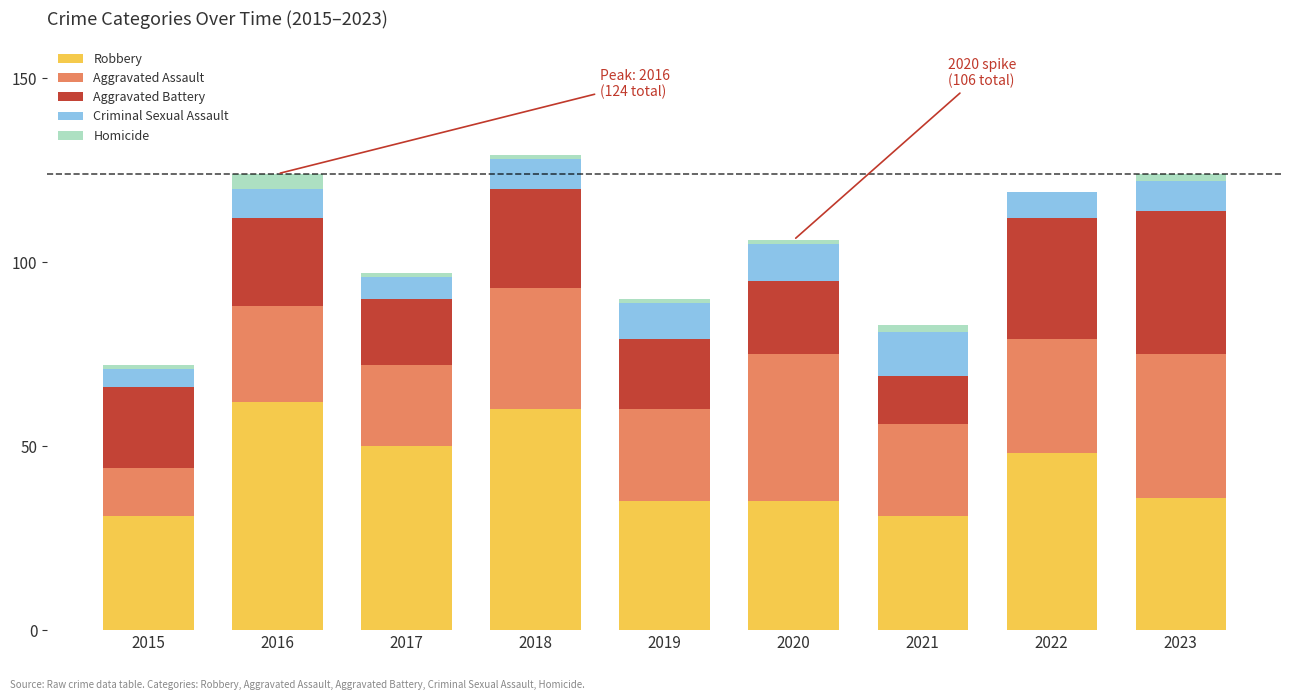

What is the total value across all series at 2022?

119